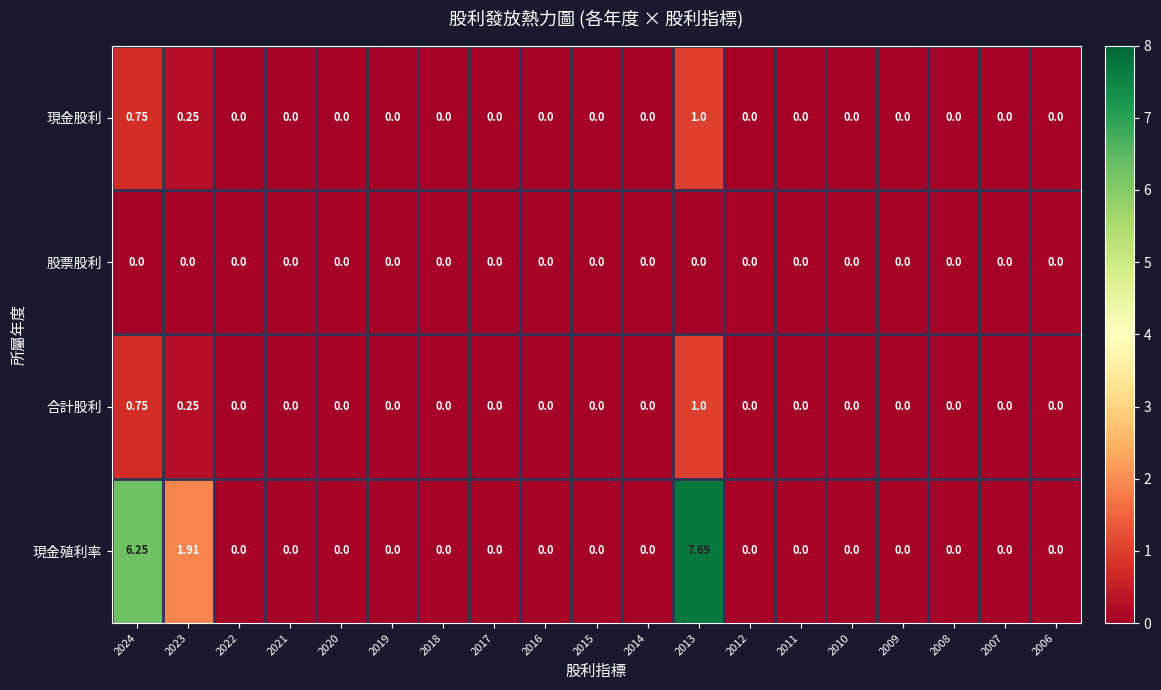

What is the greatest value displayed?

7.7